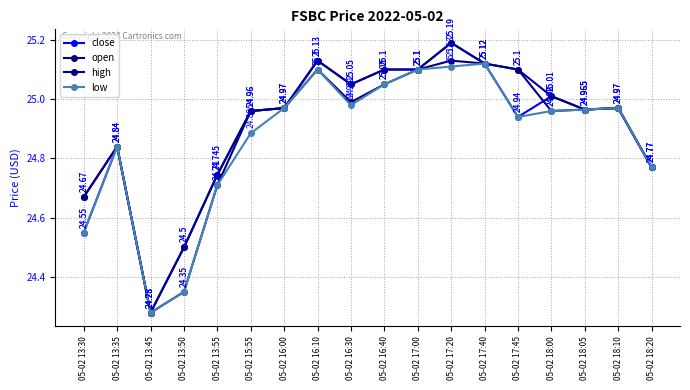

Count the number of data series in this chart.

4